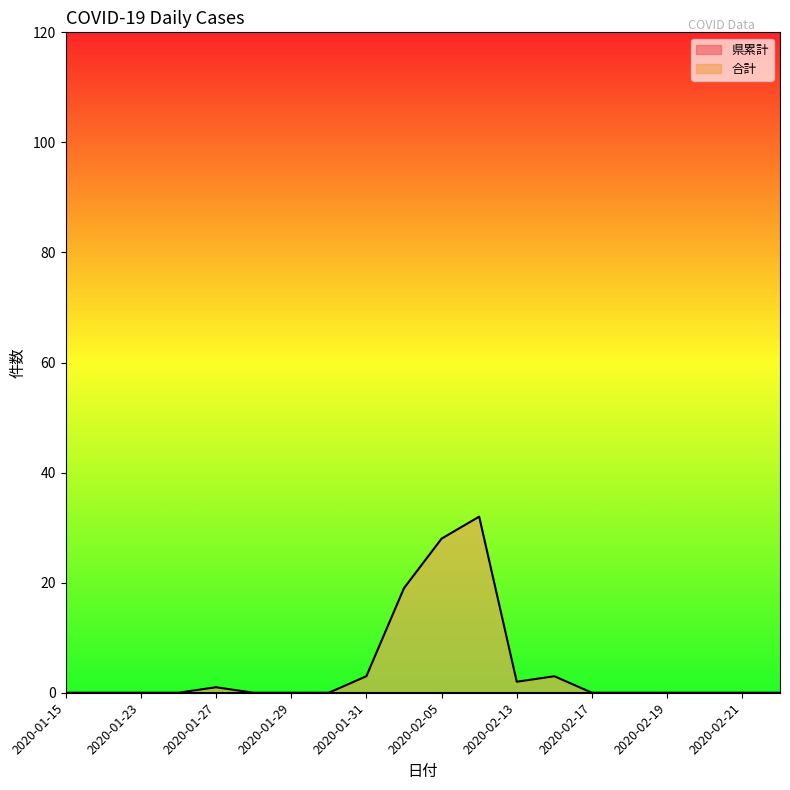

Which has a higher value, 2020-02-22 or 2020-02-10?

2020-02-10